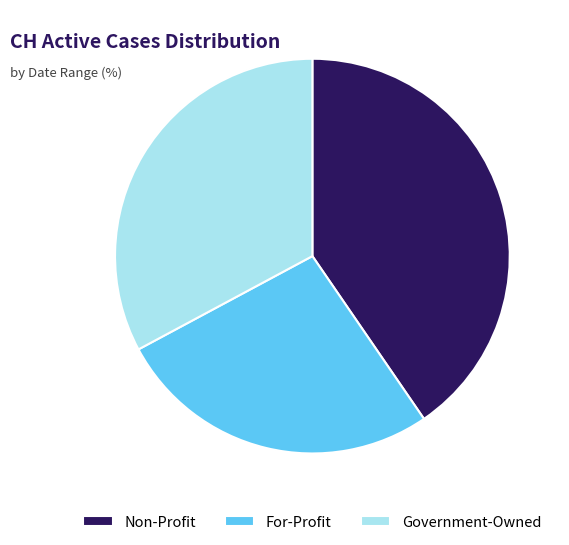

Which has a higher value, Non-Profit or For-Profit?

Non-Profit